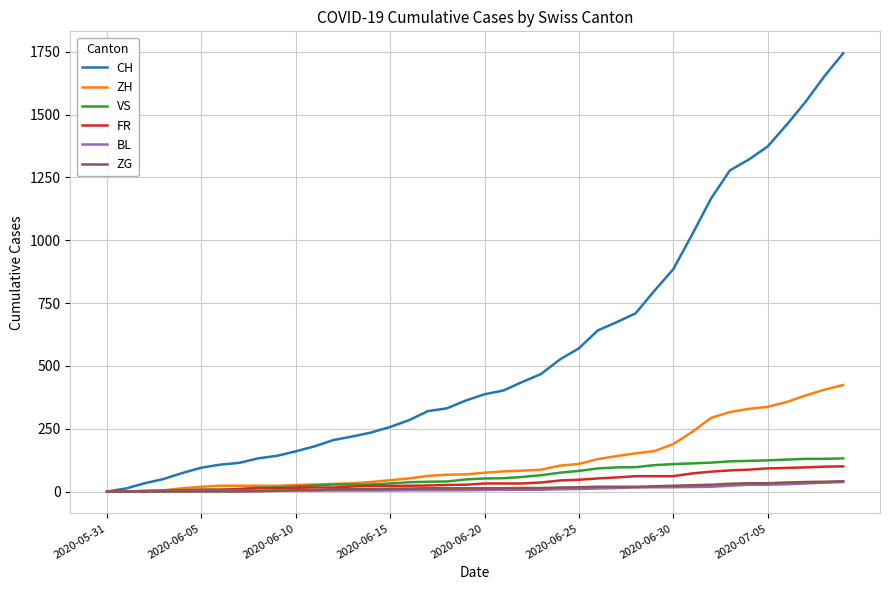

Which series has the largest total across all categories?

CH